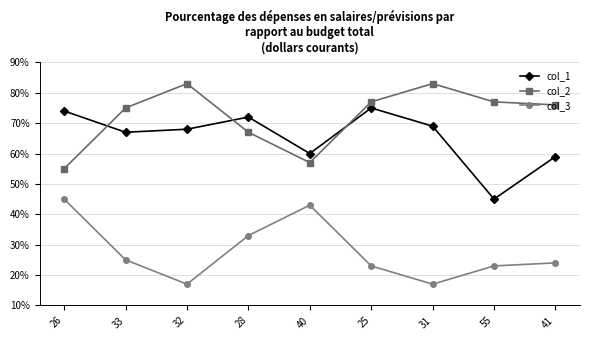

Rank the series by their average value, from highest to lowest.

col_2, col_1, col_3